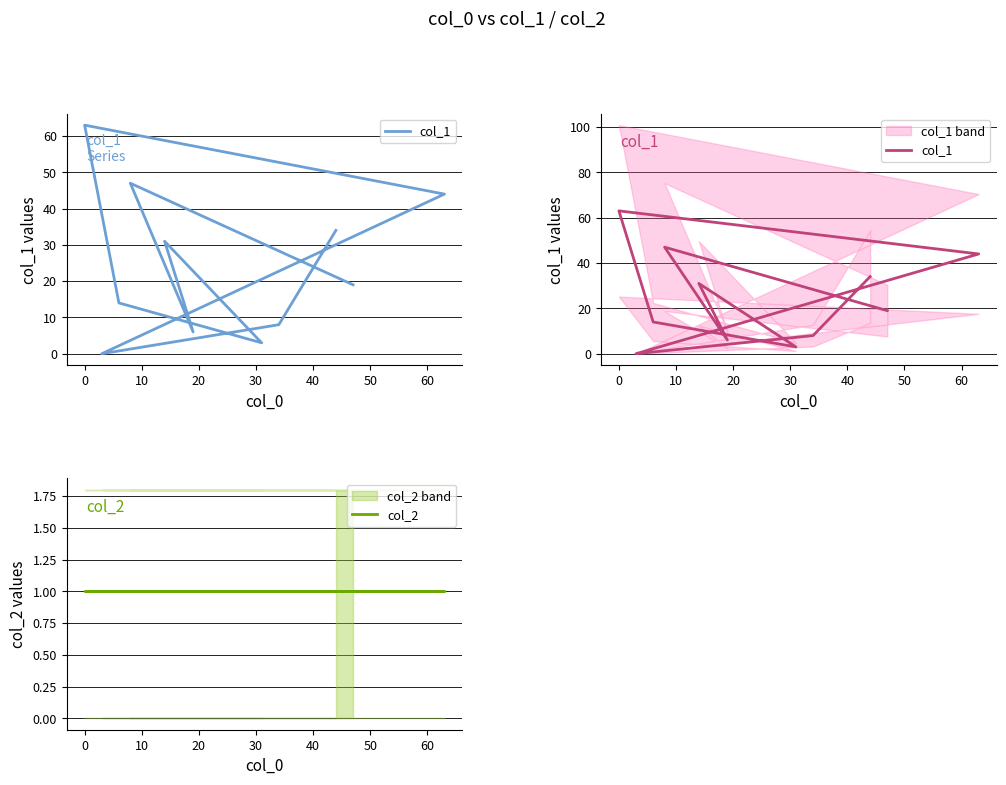

What is the greatest value displayed?

63